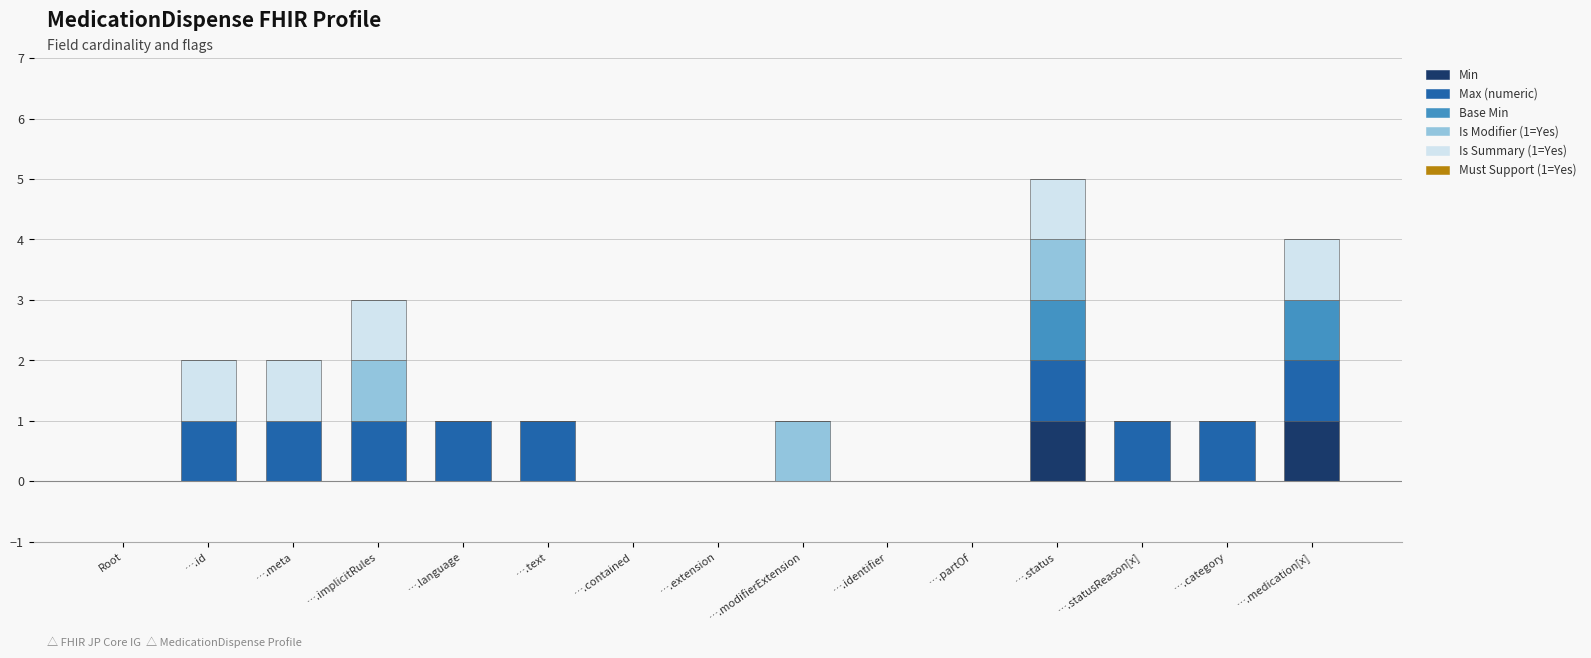

At which category is the sum across all series the highest?

….status